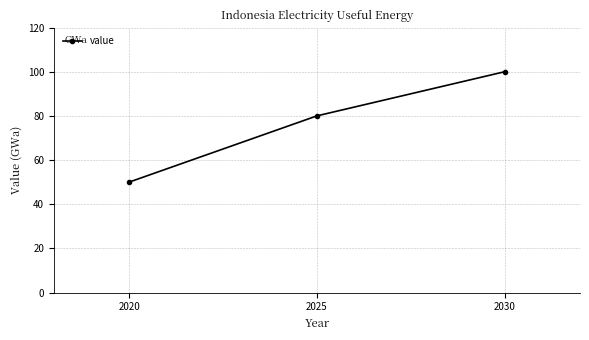

What value does the data have at 2020, to the nearest 5?

50